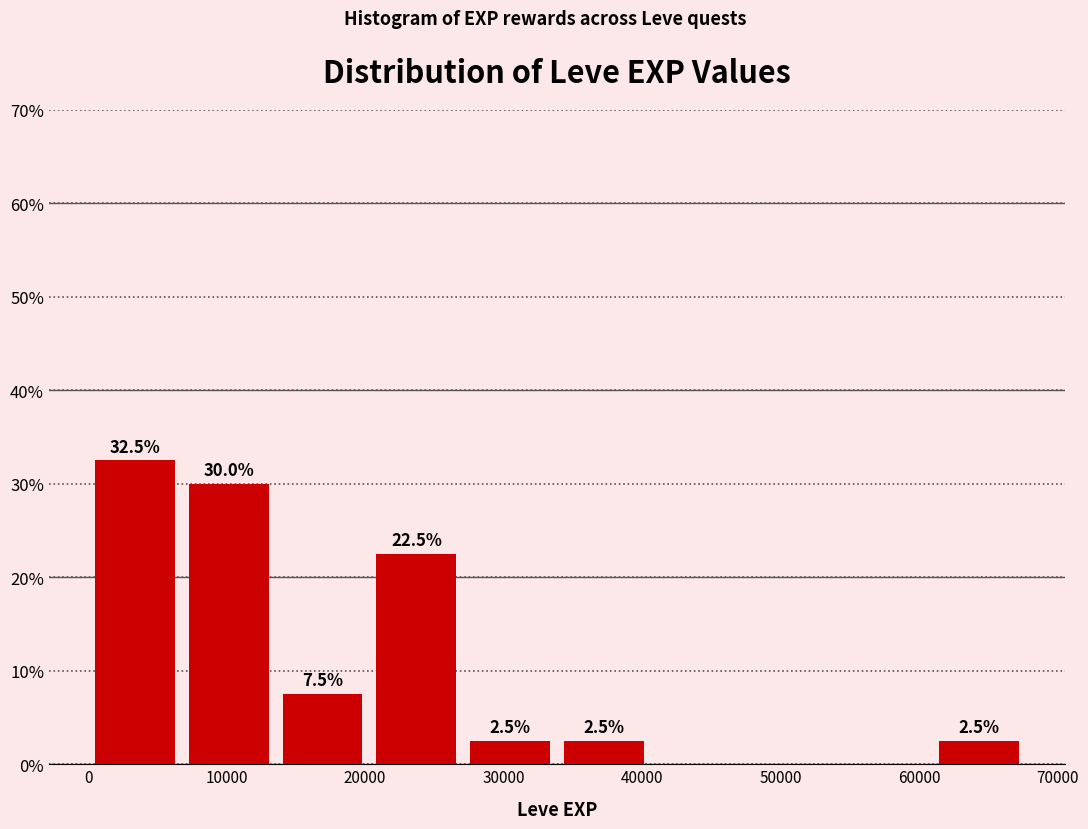

Over which range of the x-axis is the bar tallest?

0 to 7000